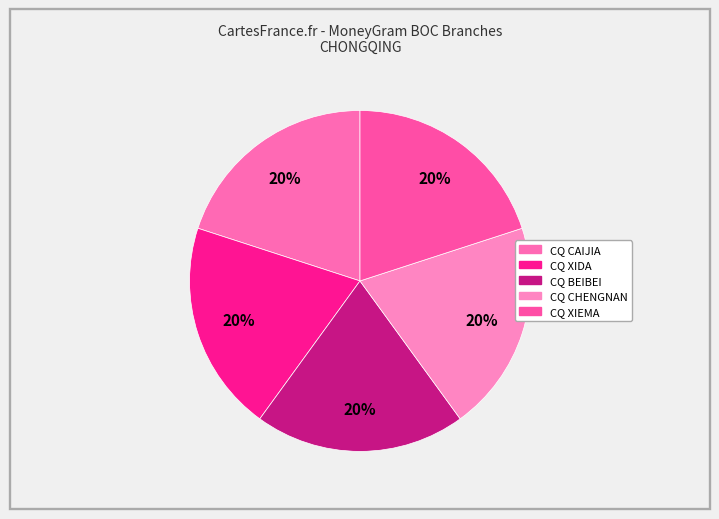

Count the number of slices in the pie.

5